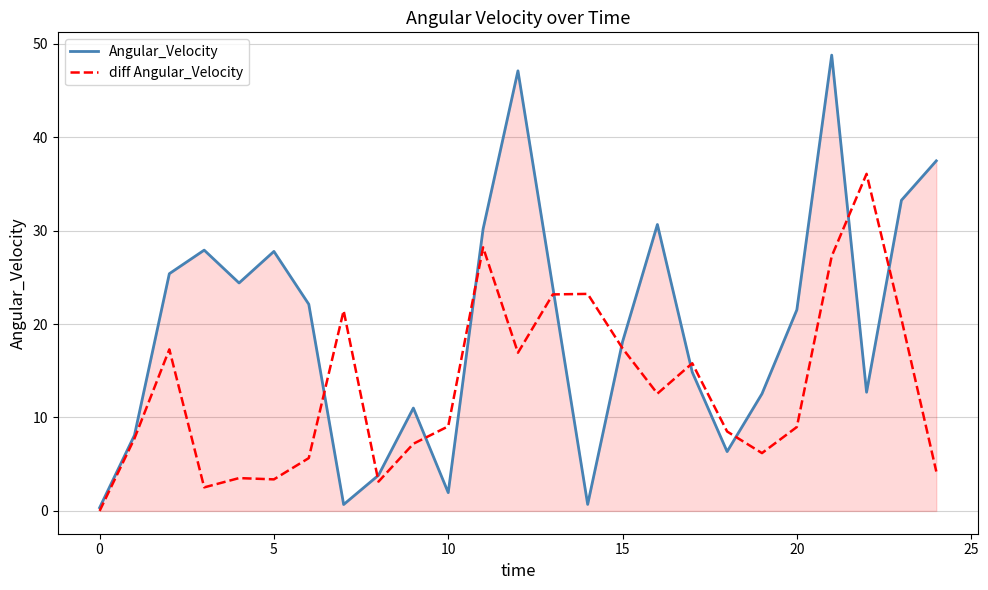

List the series in order of their peak value, lowest first.

diff Angular_Velocity, Angular_Velocity